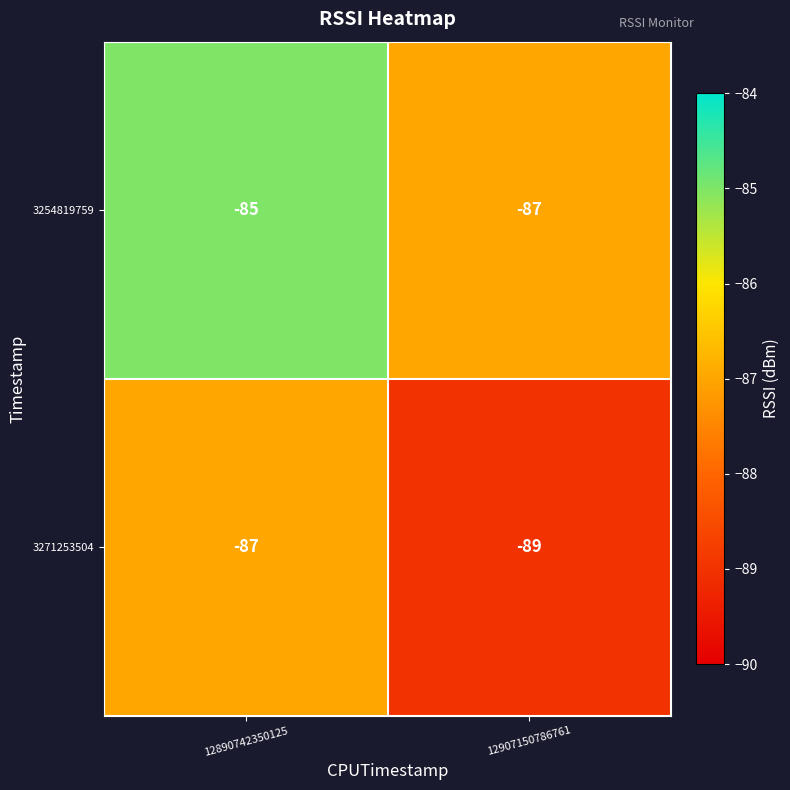

What is the minimum value shown in the chart?

-89